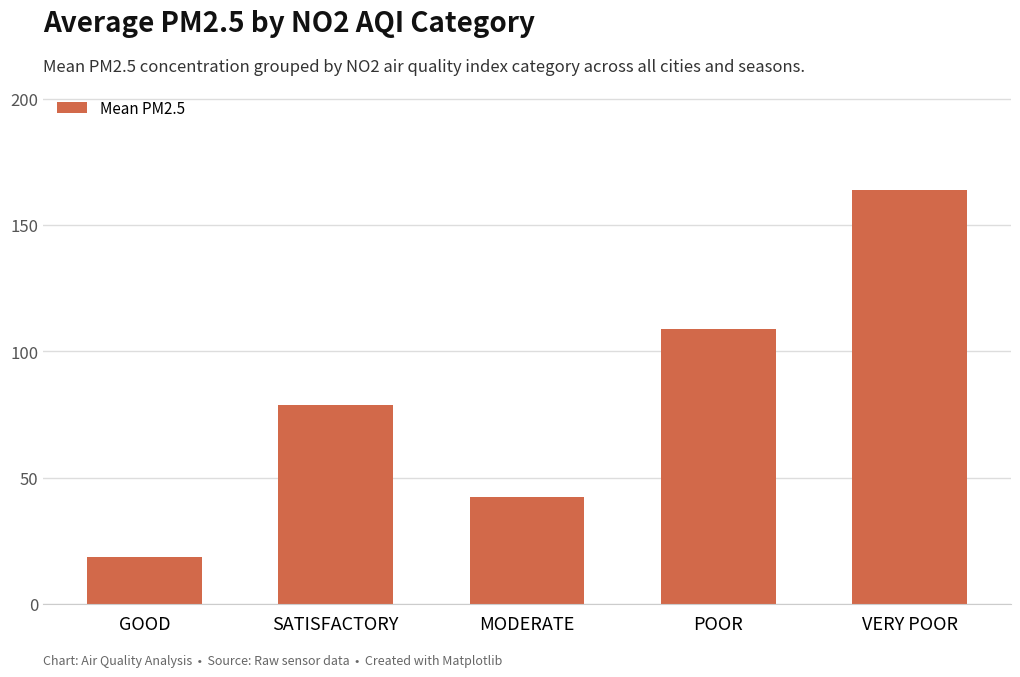

The chart shows a value of 108.8 at POOR. True or false?

True